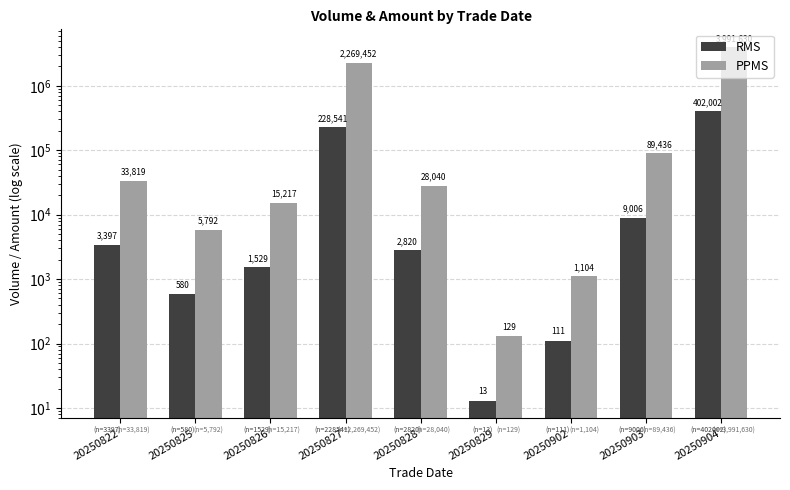

What is the lowest value of the RMS series?

13